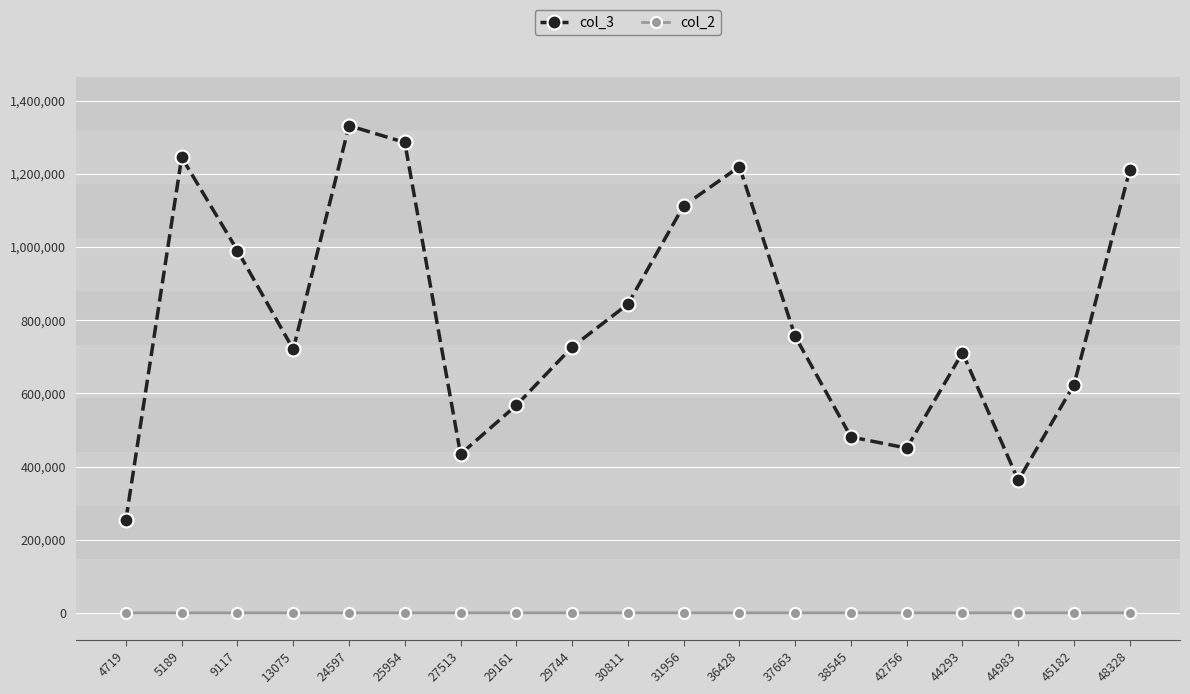

Which label corresponds to the largest value in the chart?

24597